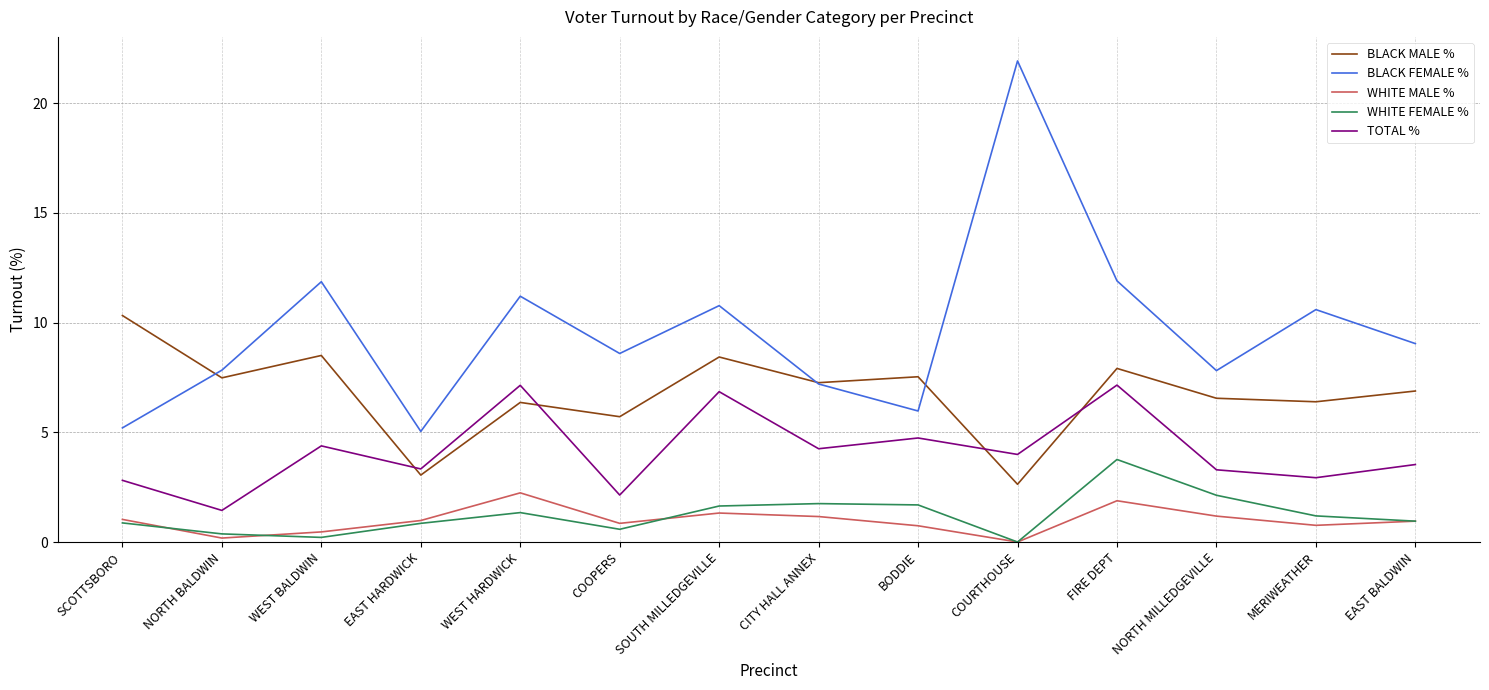

How many interior local peaks does the TOTAL % series have?

5